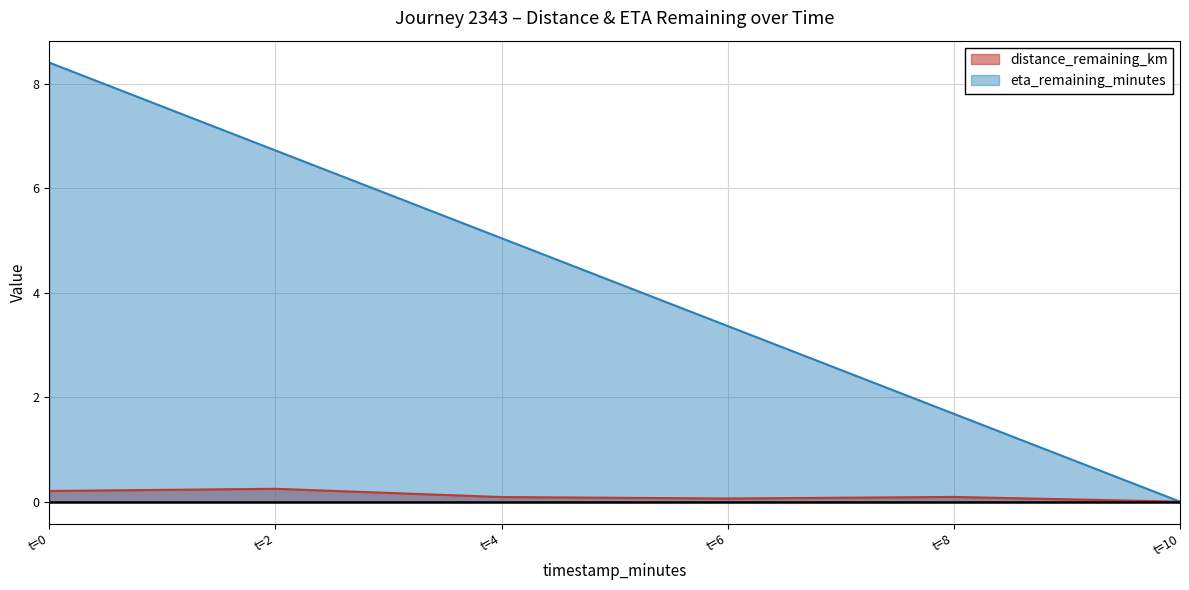

Rank the series at t=0 from highest to lowest value.

eta_remaining_minutes, distance_remaining_km